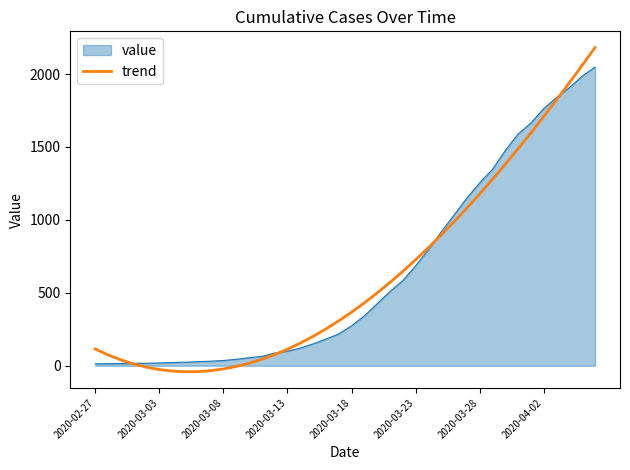

What is the highest value of the value series?

2048.0